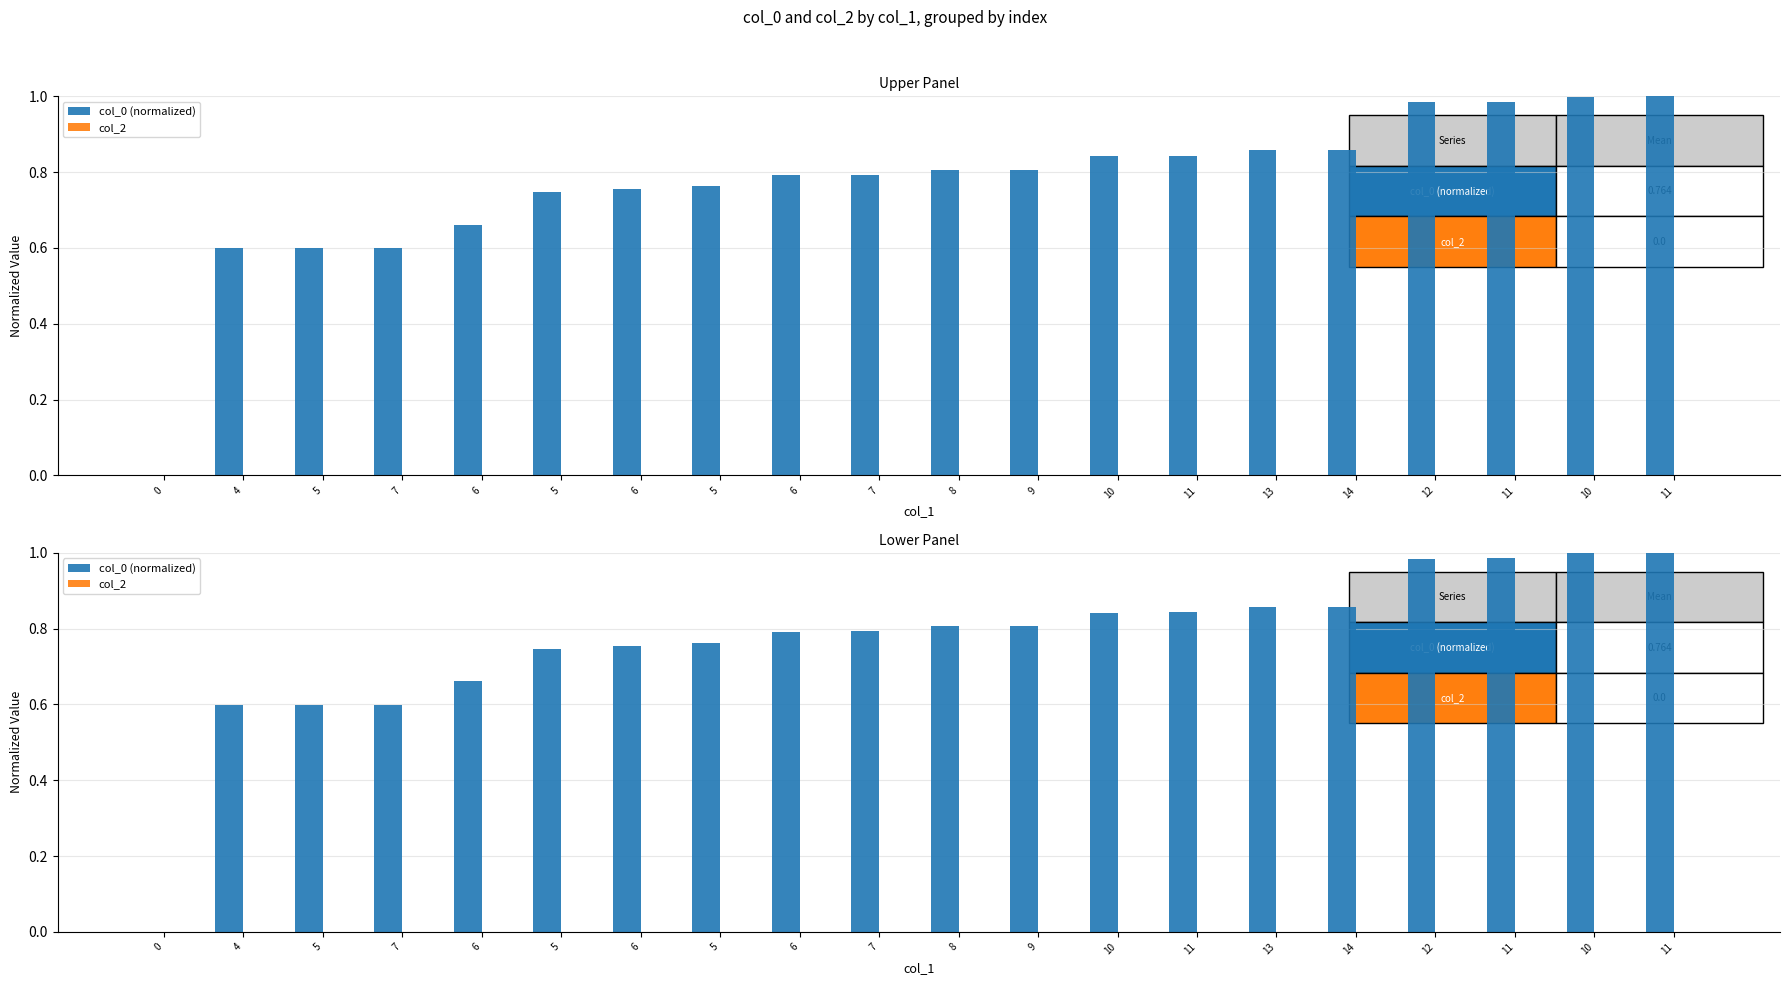

The value of col_2 at 11 is 0.0. True or false?

True